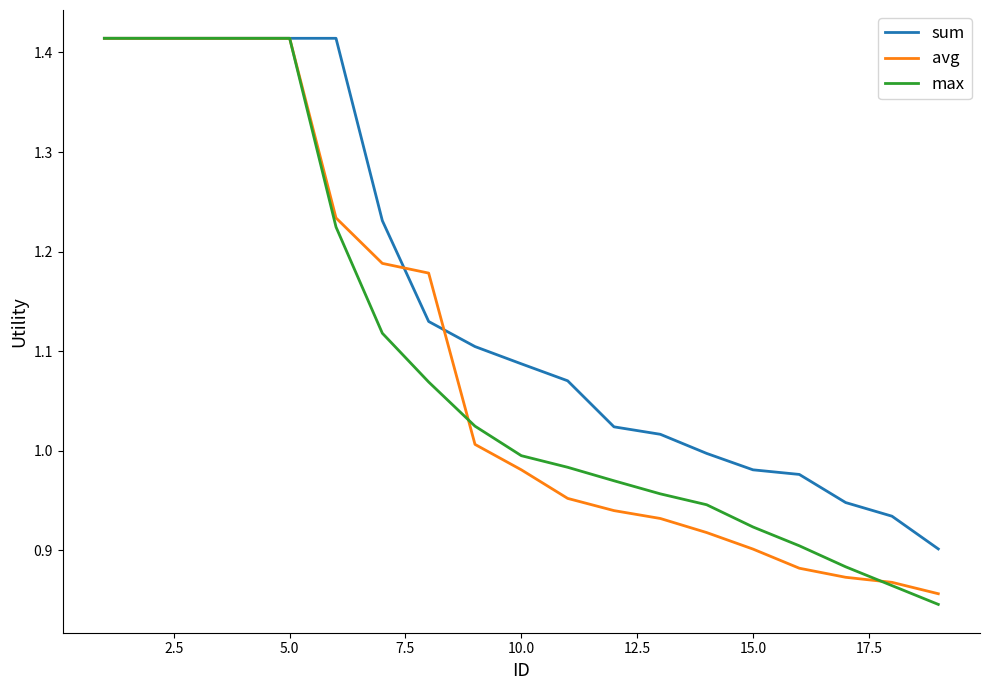

Which series has the widest spread of values?

max